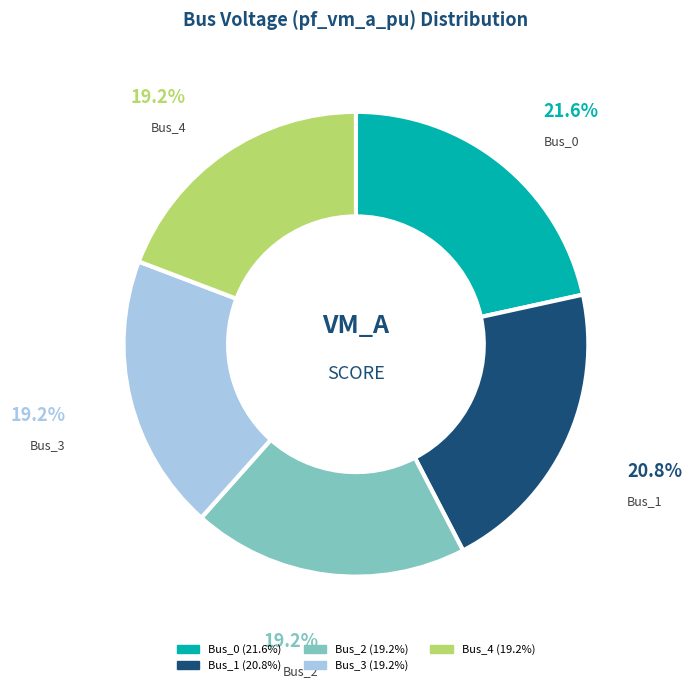

To the nearest percent, what portion does Bus_4 represent?

19%